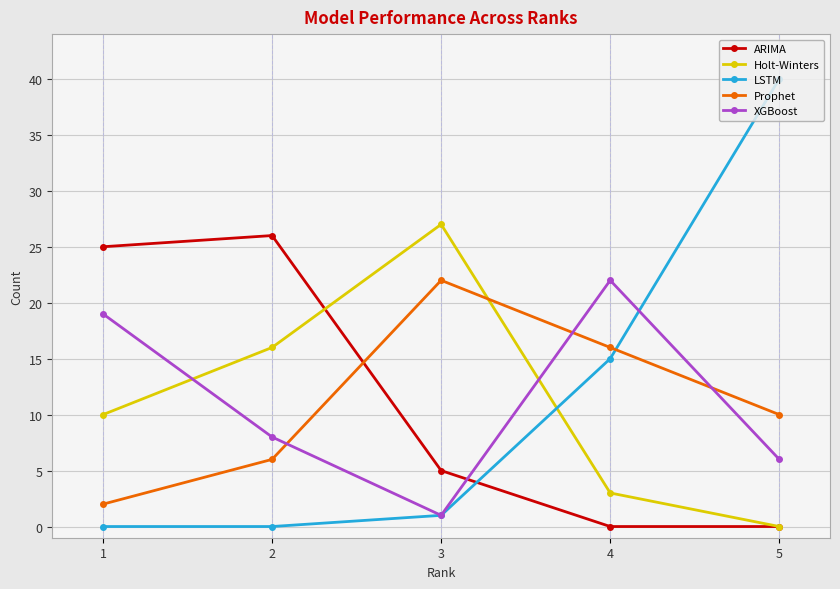

How many series are shown in this chart?

5